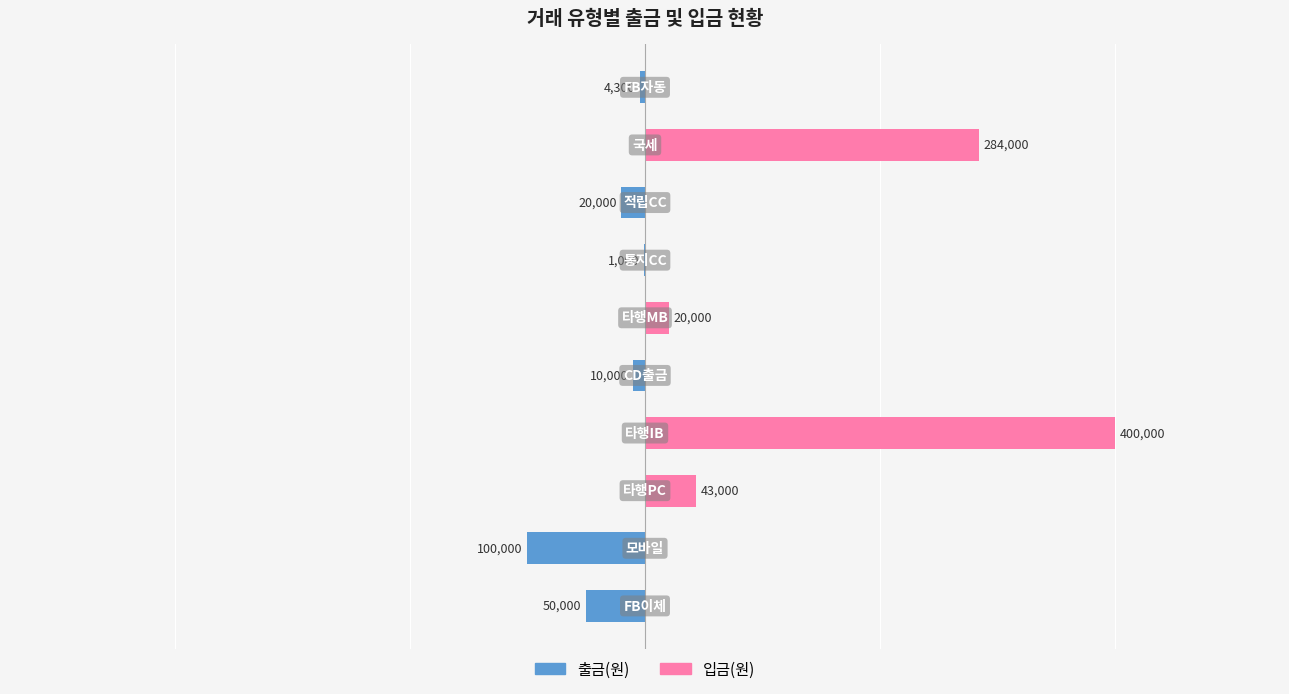

What is the value of the 입금(원) bar at the 4th from the left?

400000